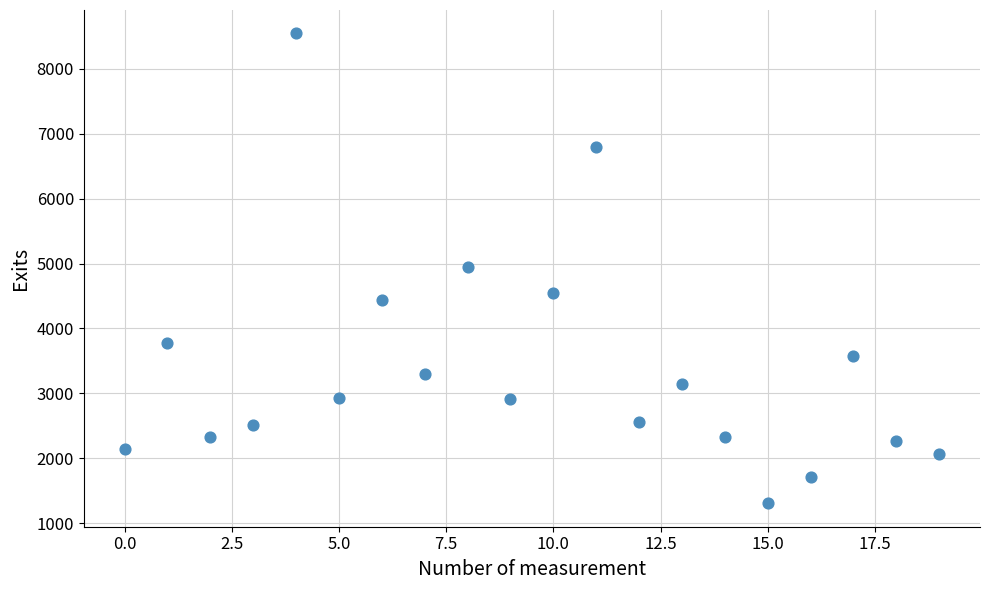

Count the number of points in this scatter plot.

20